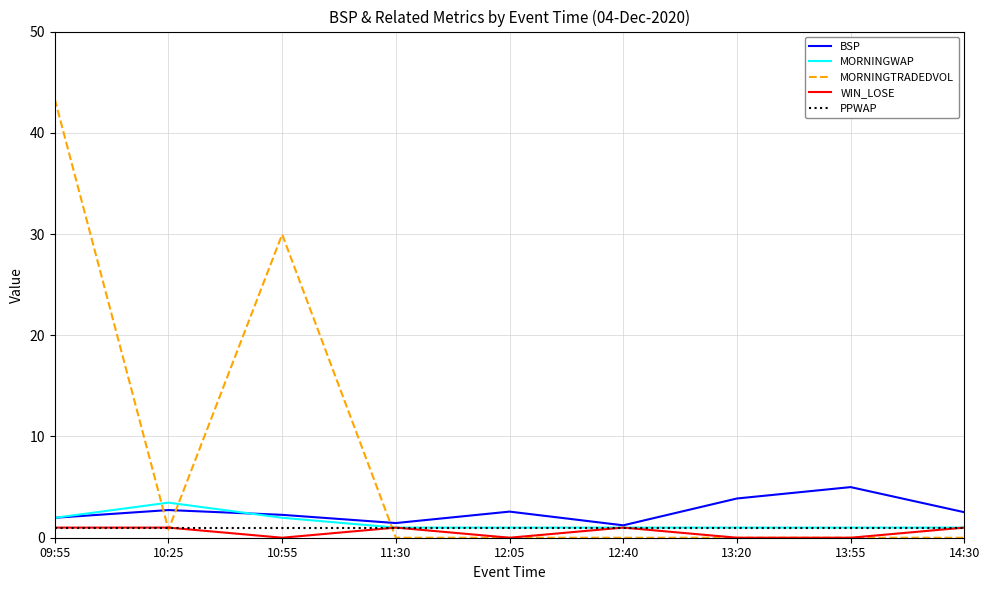

How many interior local valleys does the BSP series have?

2